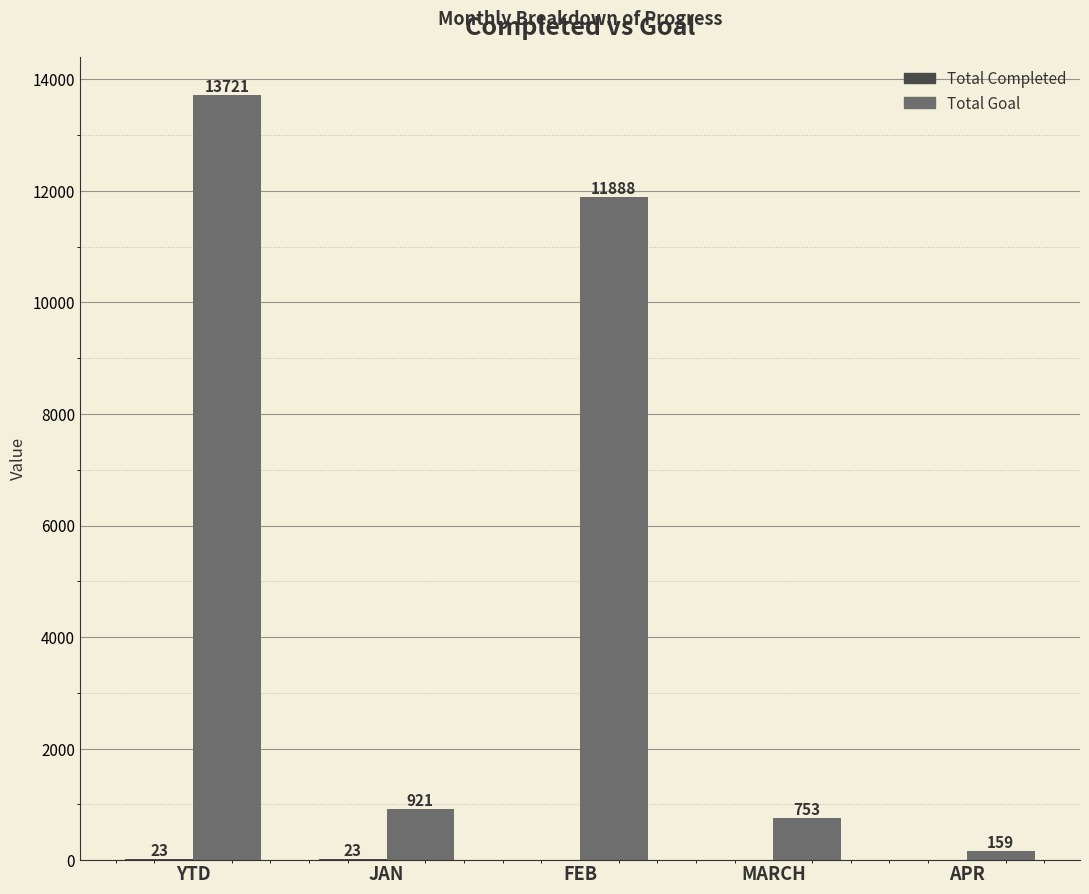

Is it true that Total Goal equals 4969 at FEB?

False